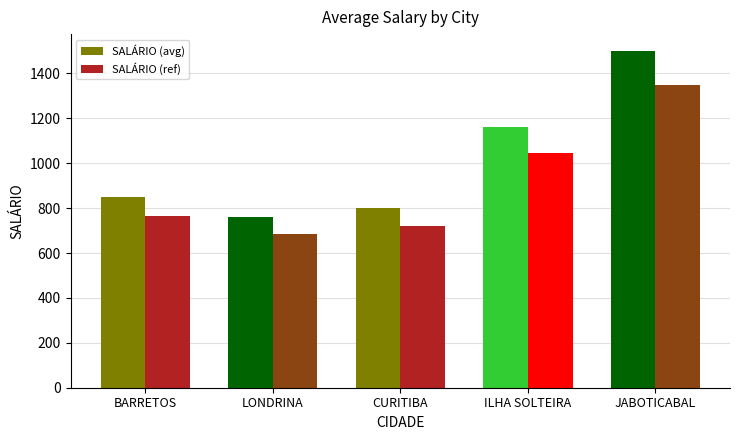

At which label does SALÁRIO (avg) reach its minimum?

LONDRINA